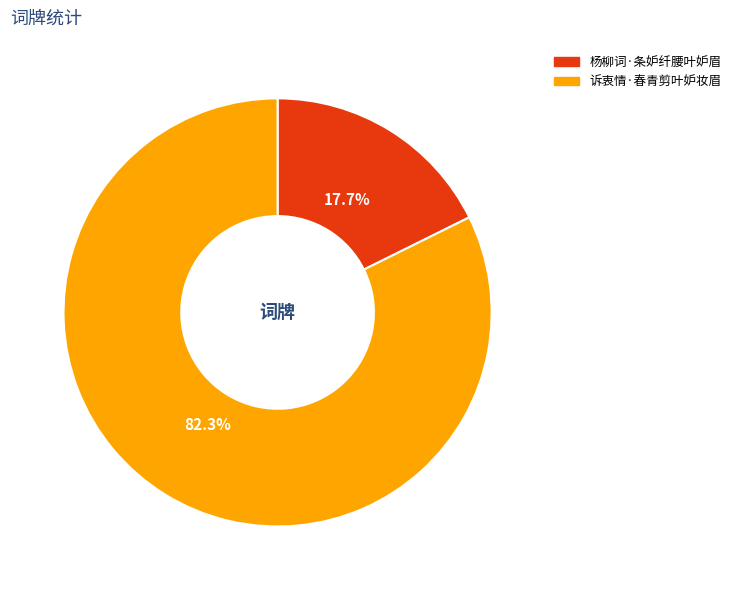

Combined, what portion of the pie is 诉衷情·春青剪叶妒妆眉 and 杨柳词·条妒纤腰叶妒眉?

100.0%